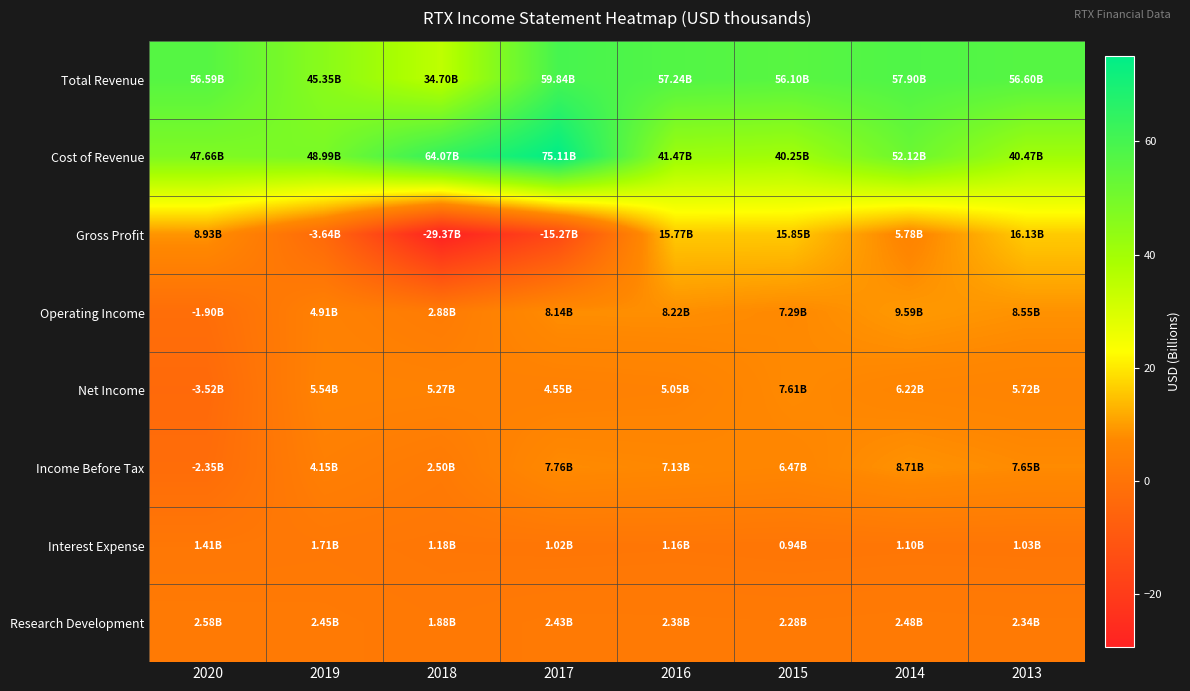

Reading left to right, transcribe all the data shown in this chart.

Total Revenue: 2020=56.6	2019=45.3	2018=34.7	2017=59.8	2016=57.2	2015=56.1	2014=57.9	2013=56.6
Cost of Revenue: 2020=47.7	2019=49.0	2018=64.1	2017=75.1	2016=41.5	2015=40.2	2014=52.1	2013=40.5
Gross Profit: 2020=8.9	2019=-3.6	2018=-29.4	2017=-15.3	2016=15.8	2015=15.9	2014=5.8	2013=16.1
Operating Income: 2020=-1.9	2019=4.9	2018=2.9	2017=8.1	2016=8.2	2015=7.3	2014=9.6	2013=8.5
Net Income: 2020=-3.5	2019=5.5	2018=5.3	2017=4.6	2016=5.1	2015=7.6	2014=6.2	2013=5.7
Income Before Tax: 2020=-2.4	2019=4.2	2018=2.5	2017=7.8	2016=7.1	2015=6.5	2014=8.7	2013=7.7
Interest Expense: 2020=1.4	2019=1.7	2018=1.2	2017=1.0	2016=1.2	2015=0.9	2014=1.1	2013=1.0
Research Development: 2020=2.6	2019=2.5	2018=1.9	2017=2.4	2016=2.4	2015=2.3	2014=2.5	2013=2.3